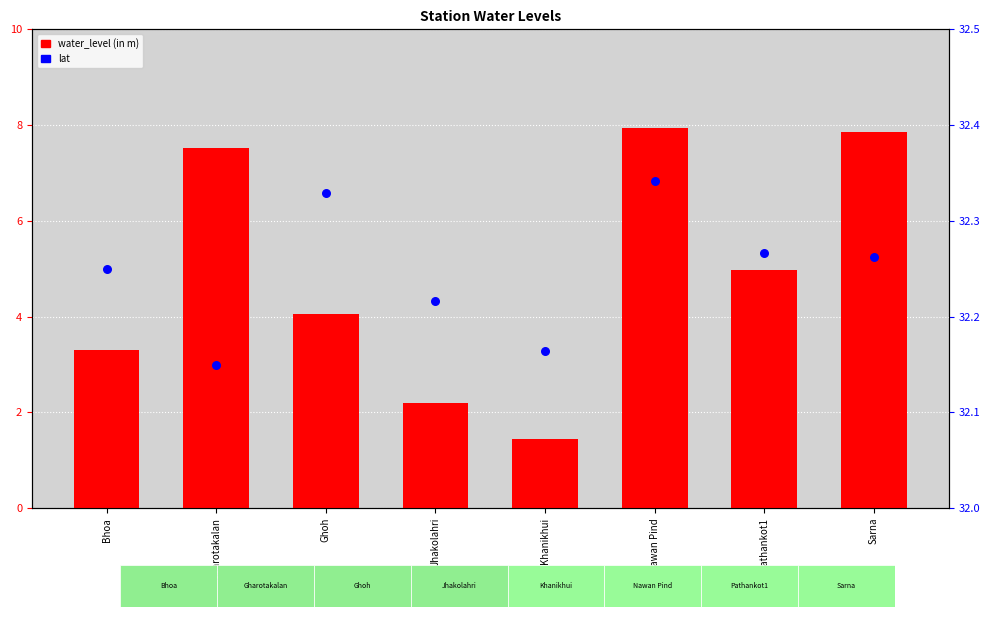

What are all the series names shown in the legend?

water_level (in m), lat